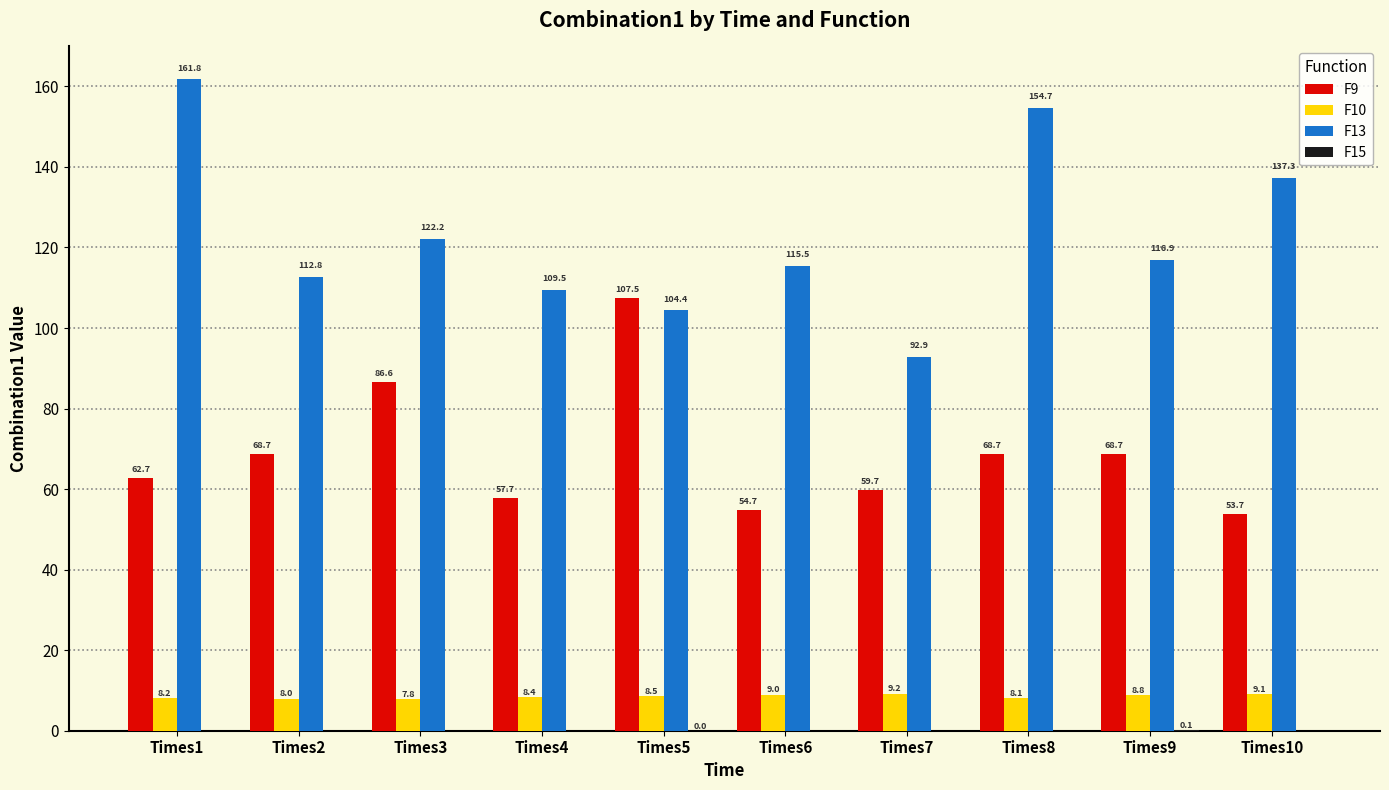

What is the average value of the F9 series?

68.9